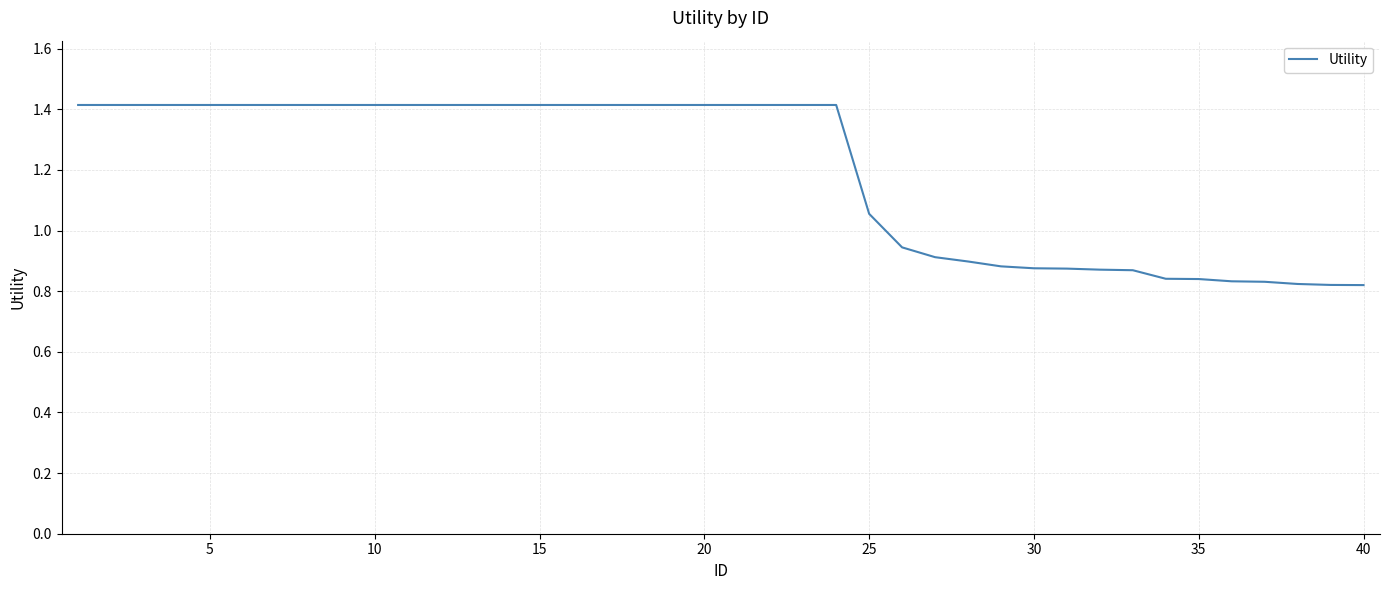

What is the maximum value shown in the chart?

1.4